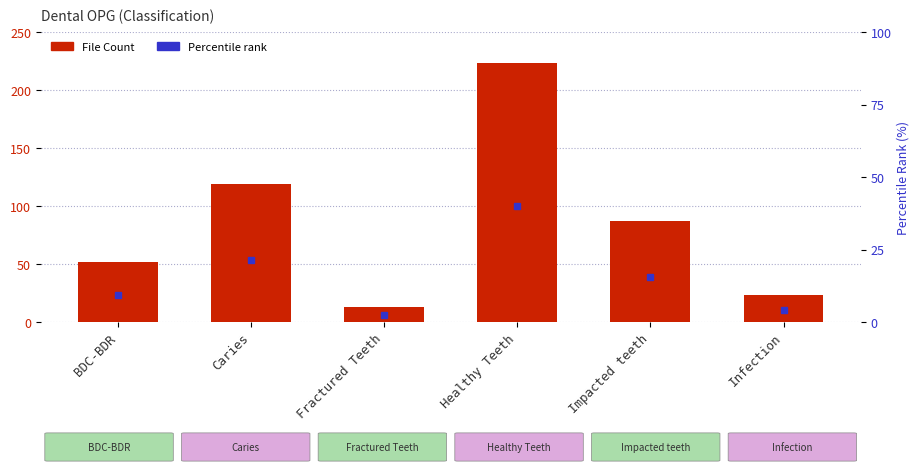

What is the difference between the values at Healthy Teeth and BDC-BDR?

171